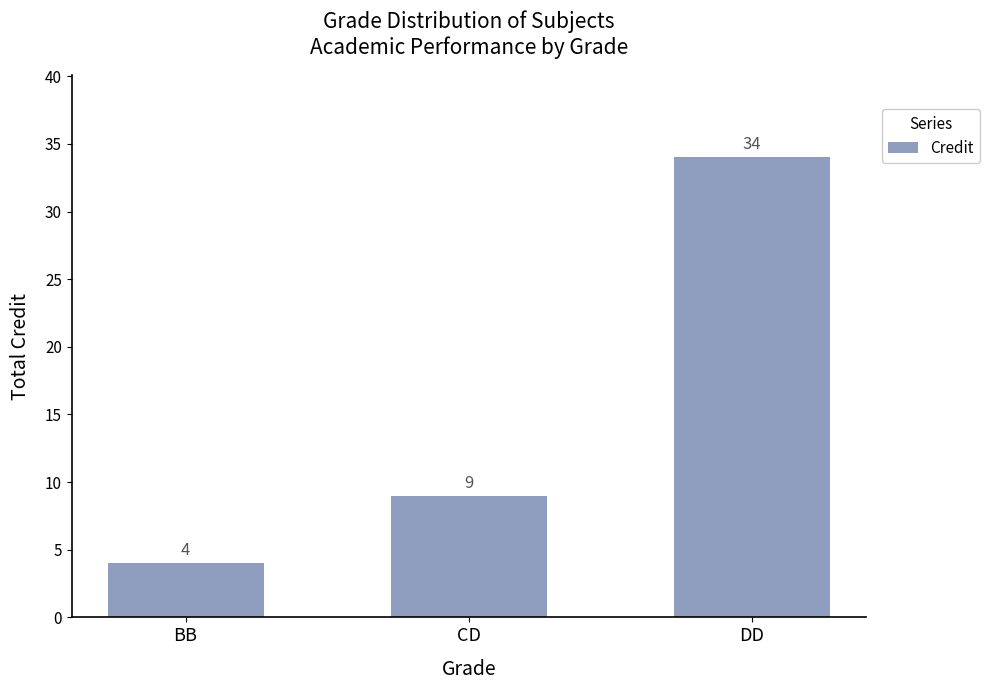

Approximately how many times larger is the value at DD compared to CD?

3.8